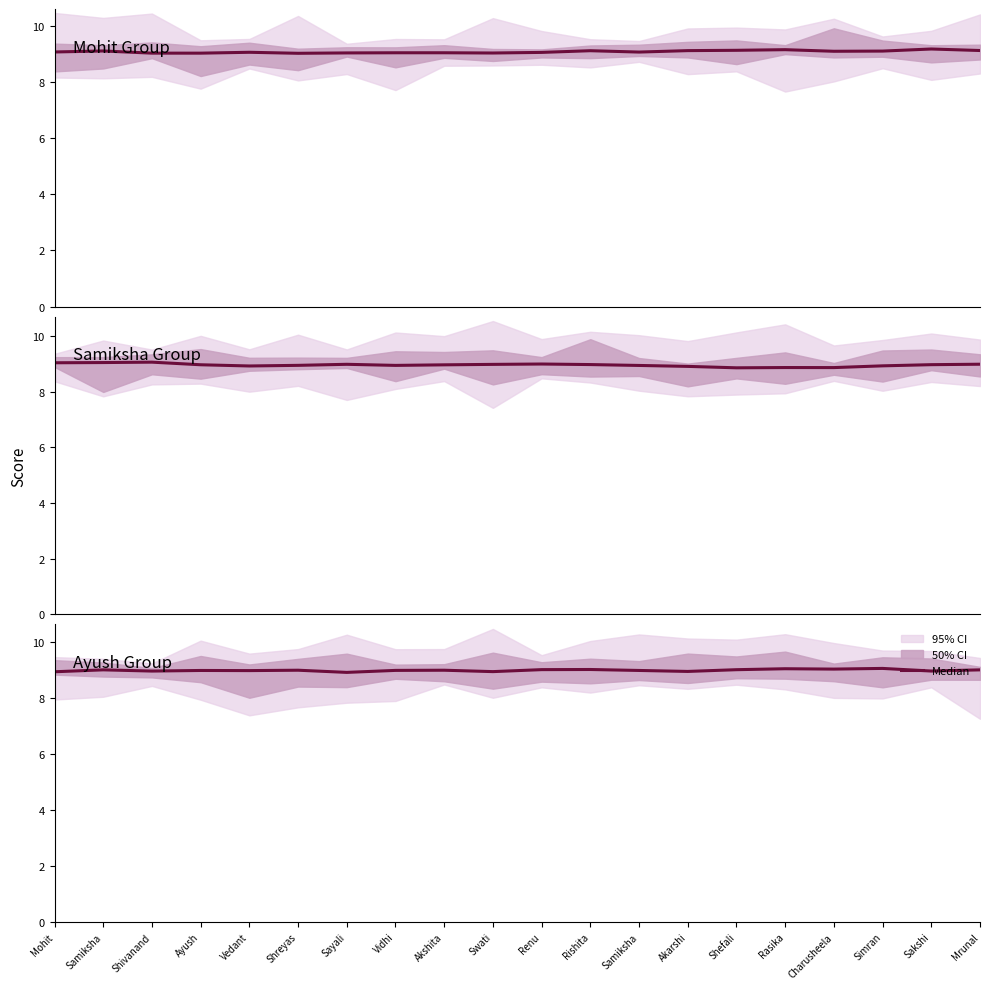

Which label corresponds to the smallest value in the chart?

Sayali